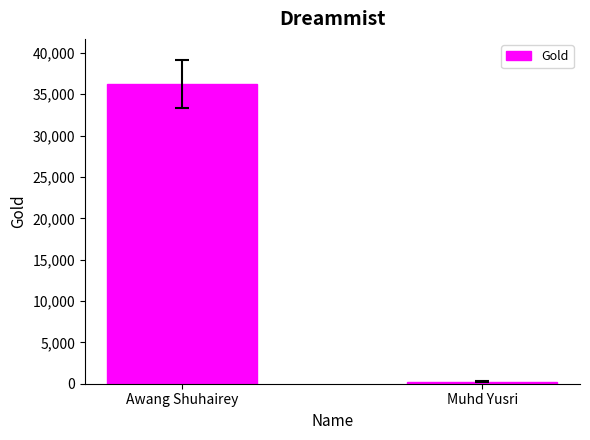

How many data points does each series have?

2